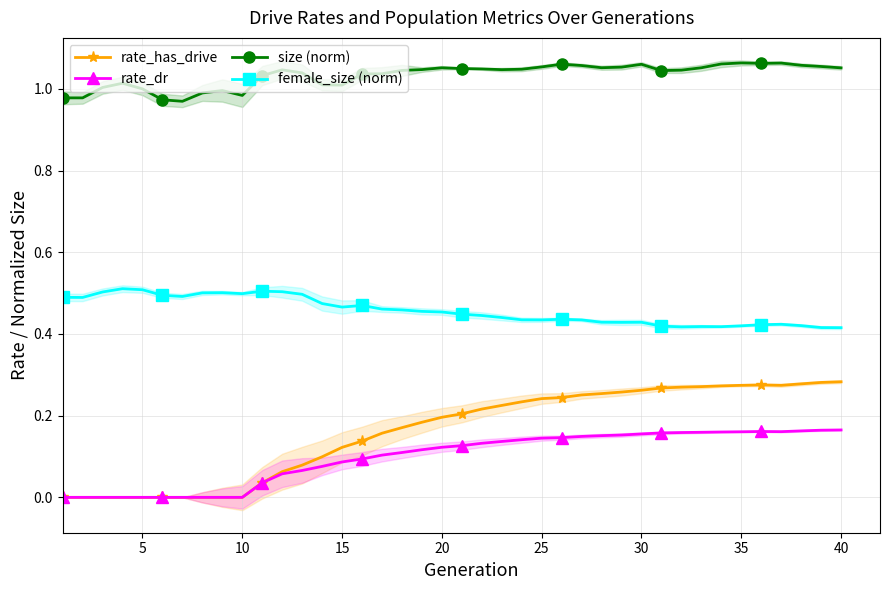

True or false: size (norm) has more than 0 points higher than both neighbors.

True